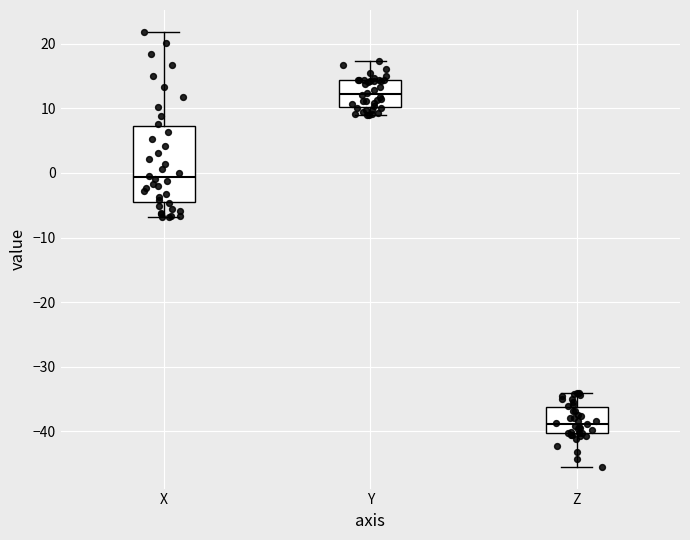

Where is the lower edge of the box for Z on the y-axis? The values are not printed on the chart, so give them approximately, as read against the axis.

-40